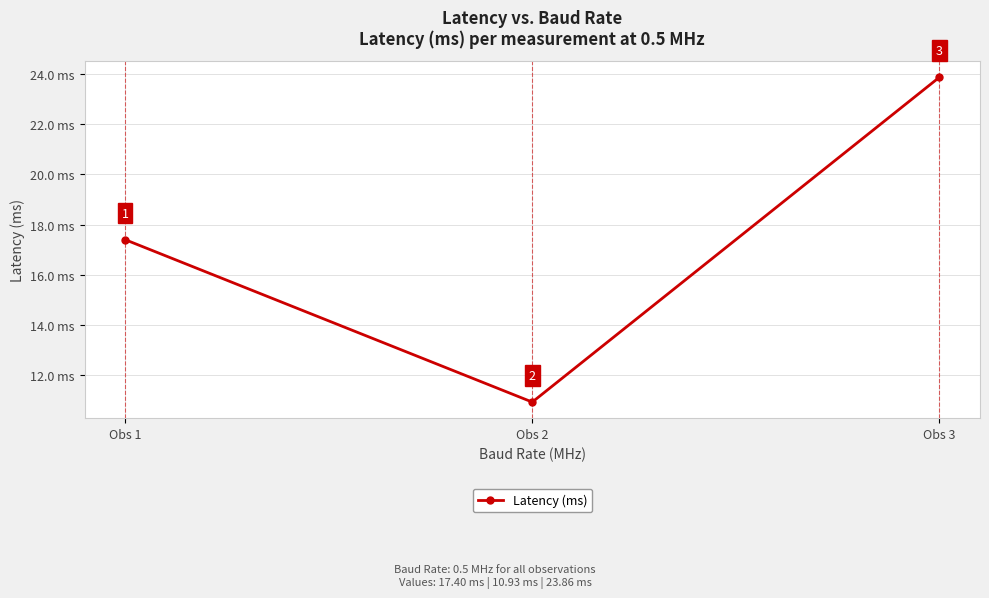

True or false: the data shows 17.4 at Obs 1.

True